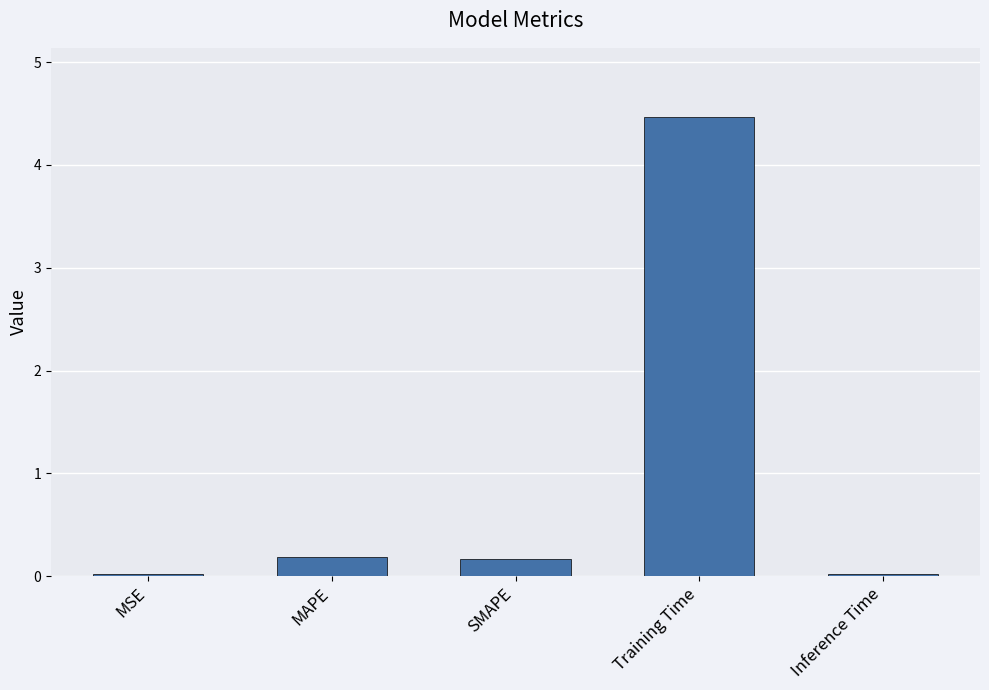

How many bars are there in total?

5